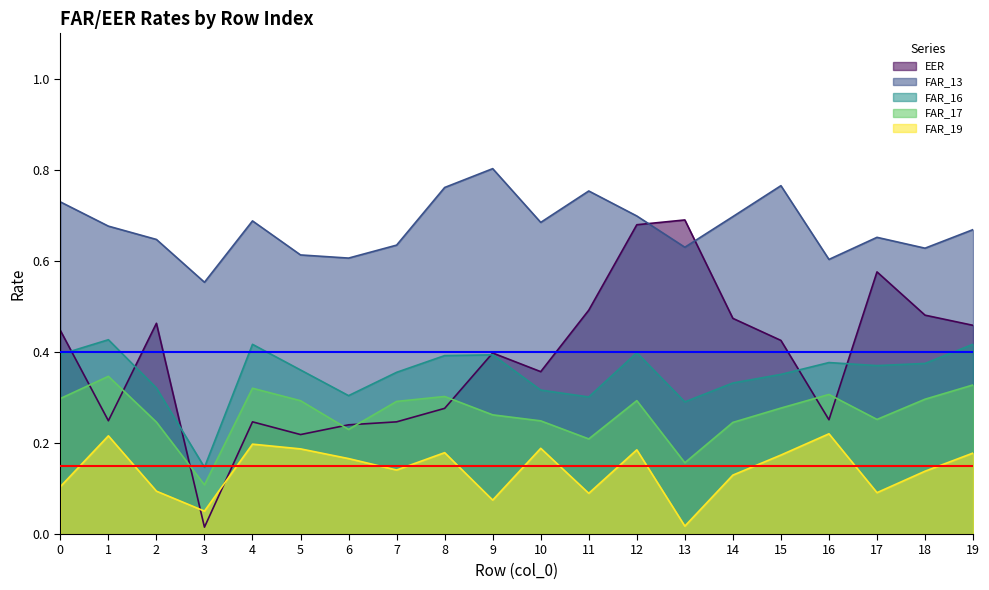

What is the value of the FAR_13 point at the 17th from the left?

0.6